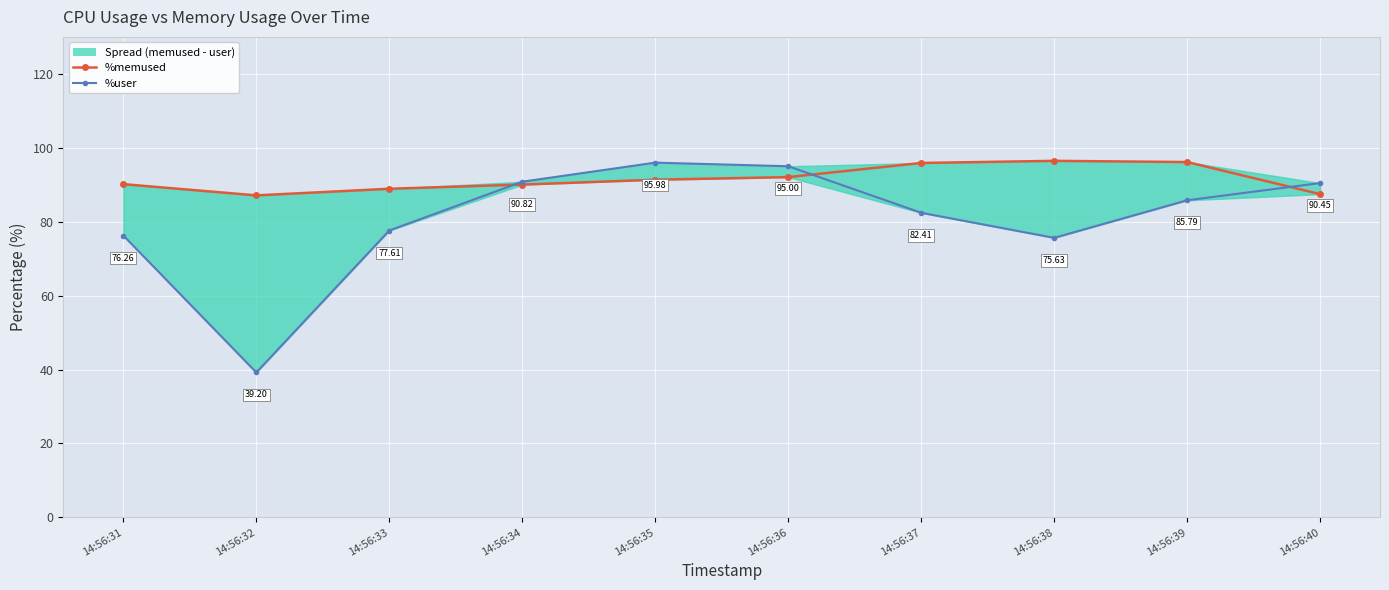

Between which two adjacent categories do %user and %memused first intersect?

14:56:33 and 14:56:34